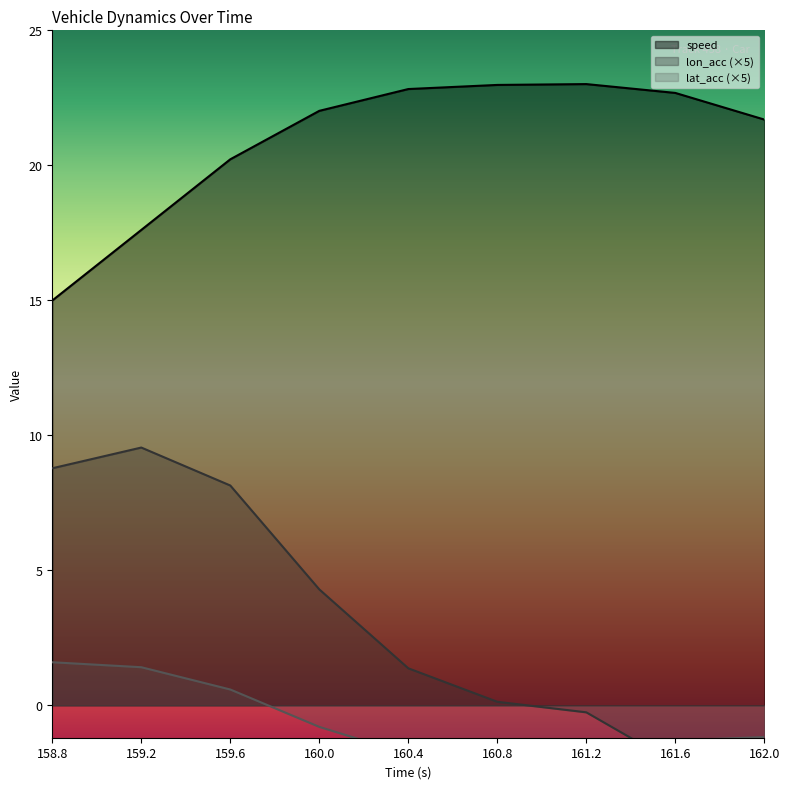

Reading right to left, transcribe all the data shown in this chart.

speed: 21.7	22.7	23.0	23.0	22.8	22.0	20.2	17.6	15.0
lon_acc: -4.7	-2.2	-0.3	0.1	1.4	4.3	8.1	9.5	8.8
lat_acc: -1.2	-1.3	-1.6	-2.0	-1.8	-0.8	0.6	1.4	1.6